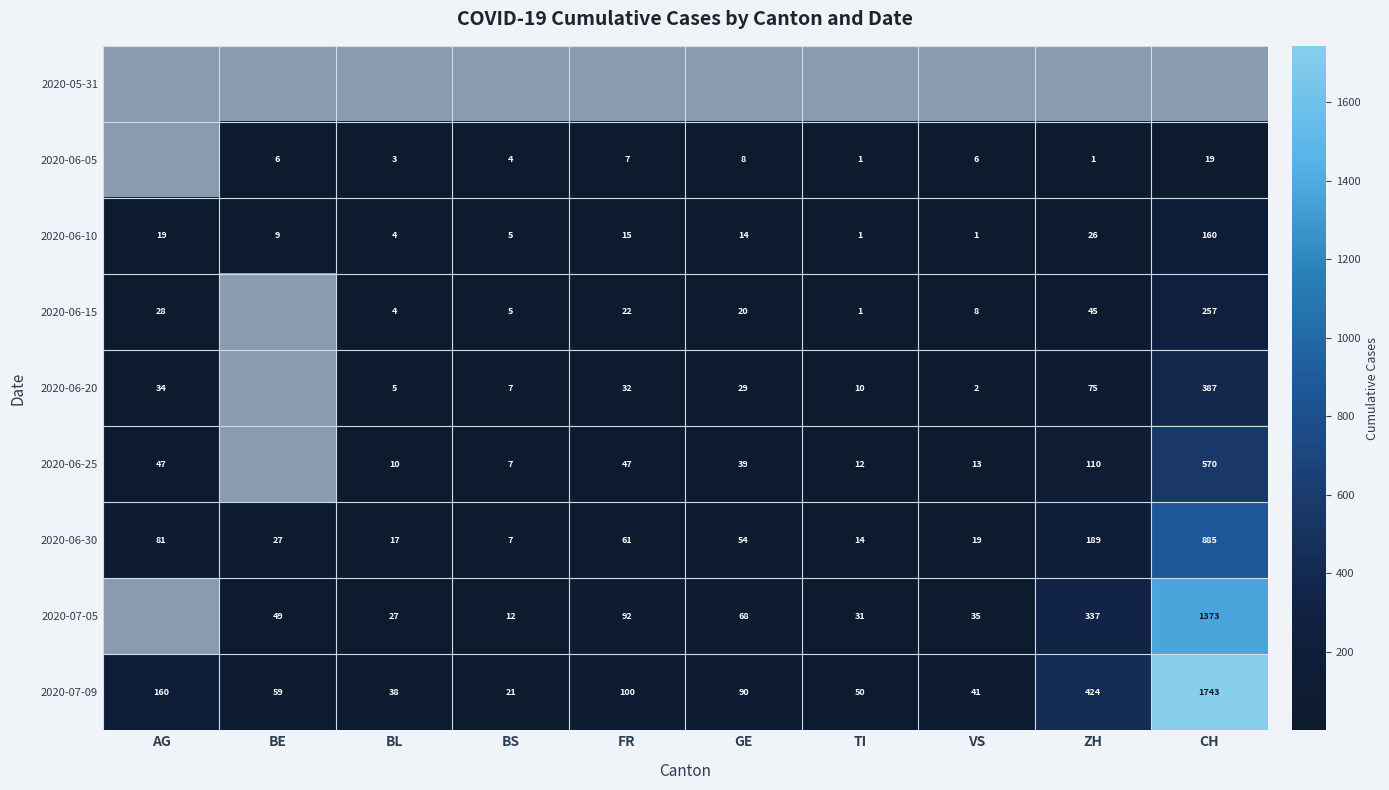

Rank the categories by 2020-06-30 value from lowest to highest.

BS, TI, BL, VS, BE, GE, FR, AG, ZH, CH